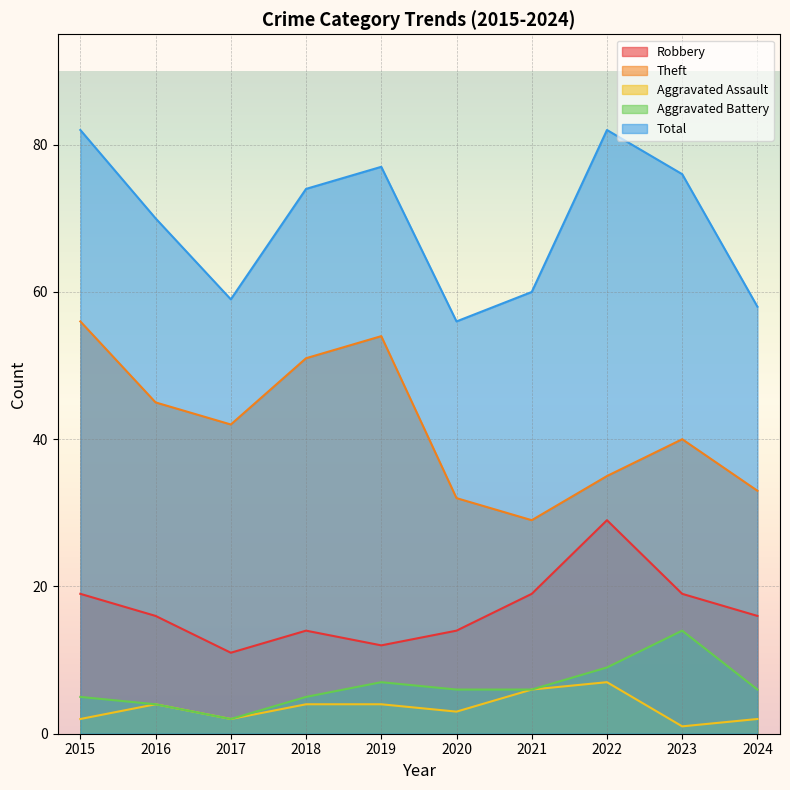

Which series has the largest total across all categories?

Total